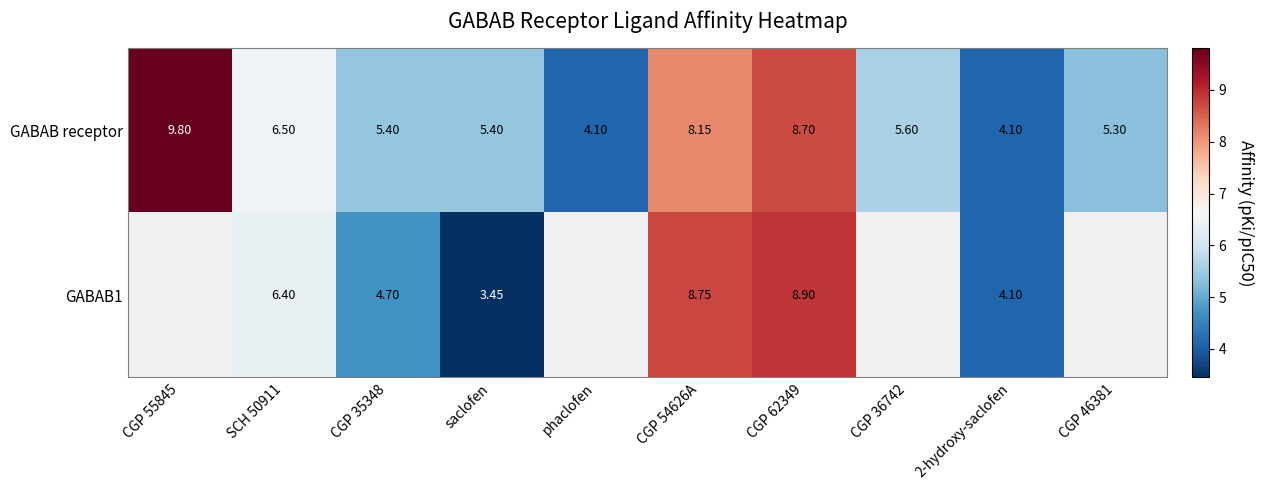

Where does the GABAB receptor series first go above 5?

CGP 55845